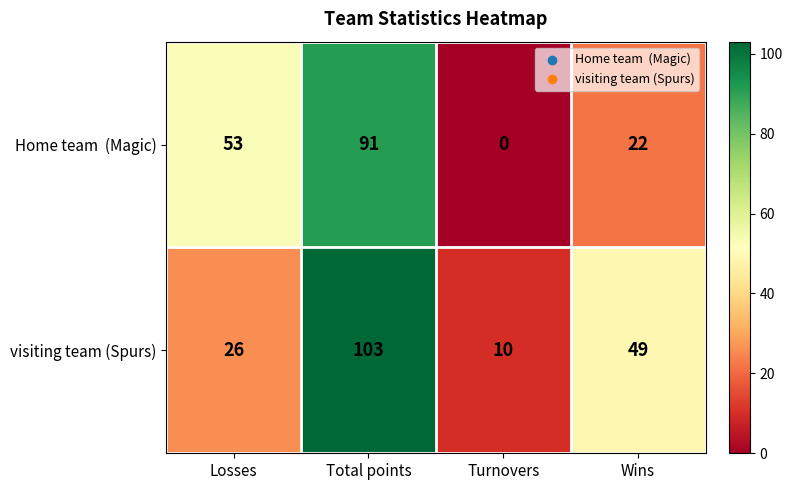

The visiting team (Spurs) series shows 26 at Losses. True or false?

True